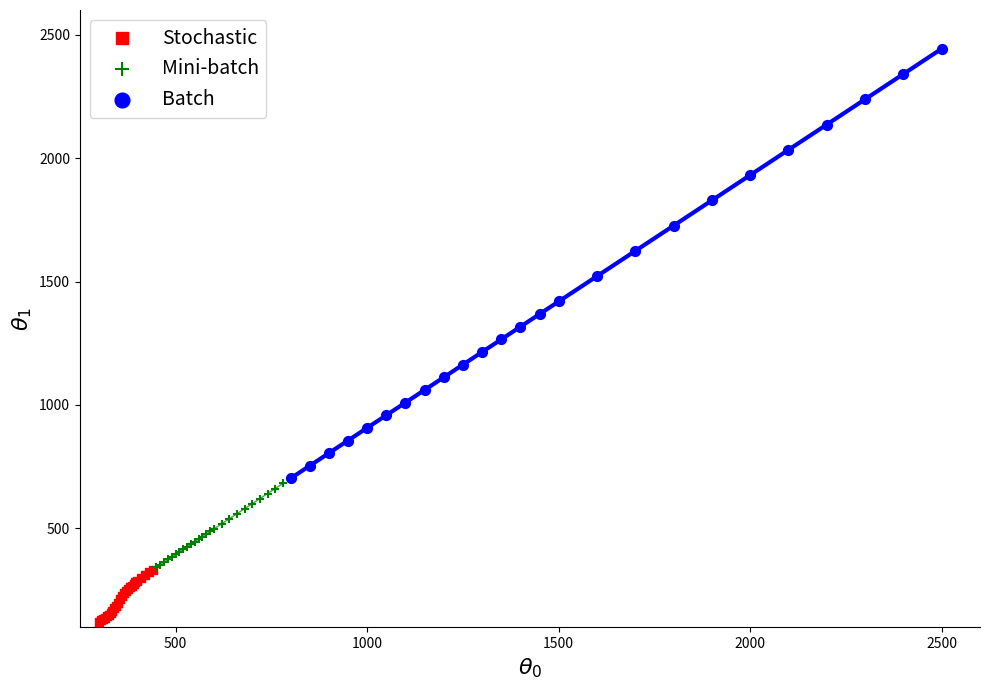

Which series contains the lowest Y value?

Stochastic